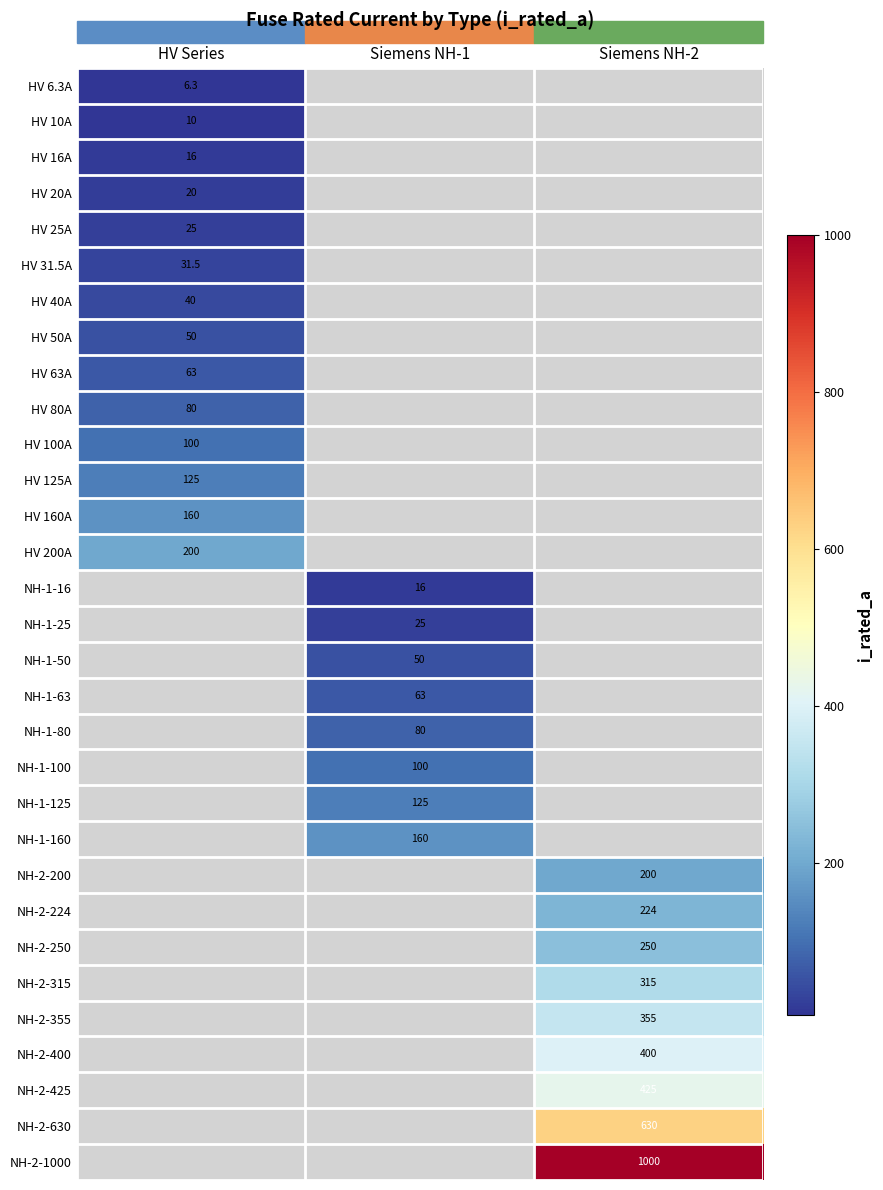

The value of HV 10A at HV Series is 10.0. True or false?

True